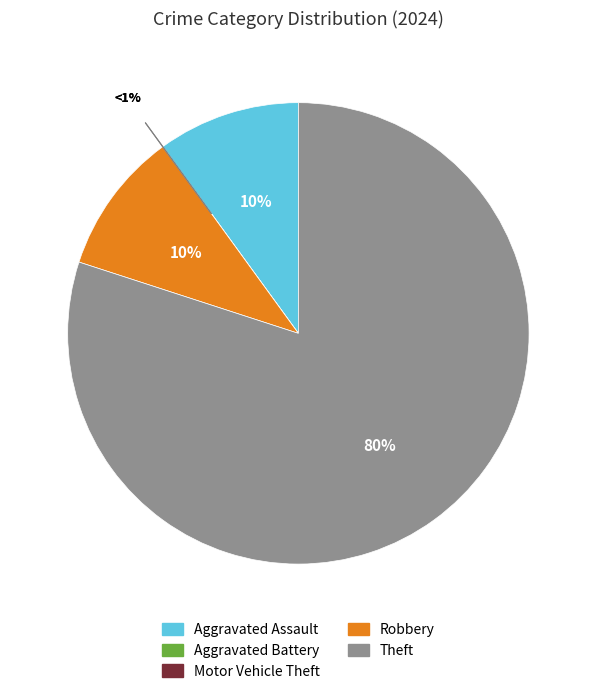

To the nearest percent, what portion does Theft represent?

80%